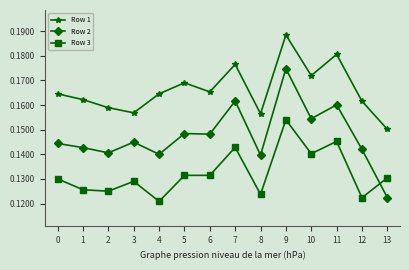

What is the sum of the Row 2 values at 9 and 10?

0.3